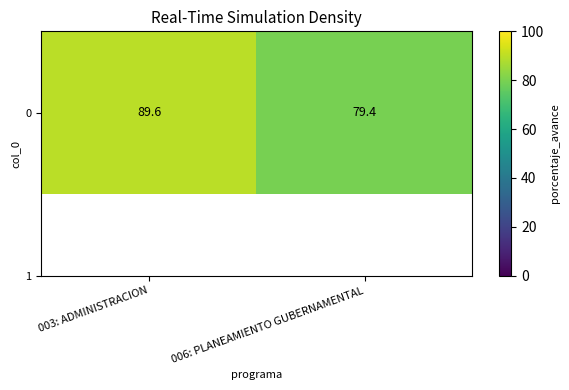

What is the difference between the values at 006: PLANEAMIENTO GUBERNAMENTAL and 003: ADMINISTRACION?

10.2